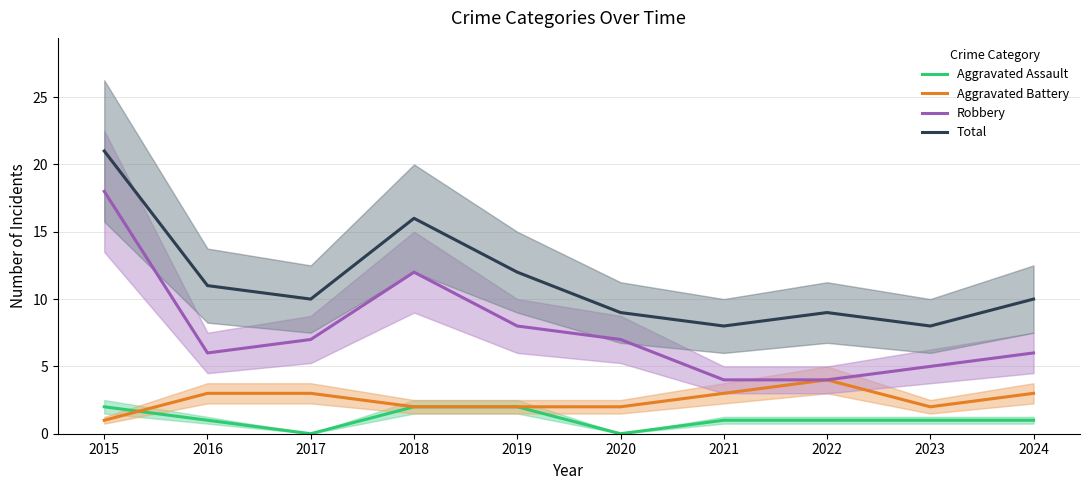

After their last crossing, which series has the higher values: Aggravated Battery or Aggravated Assault?

Aggravated Battery